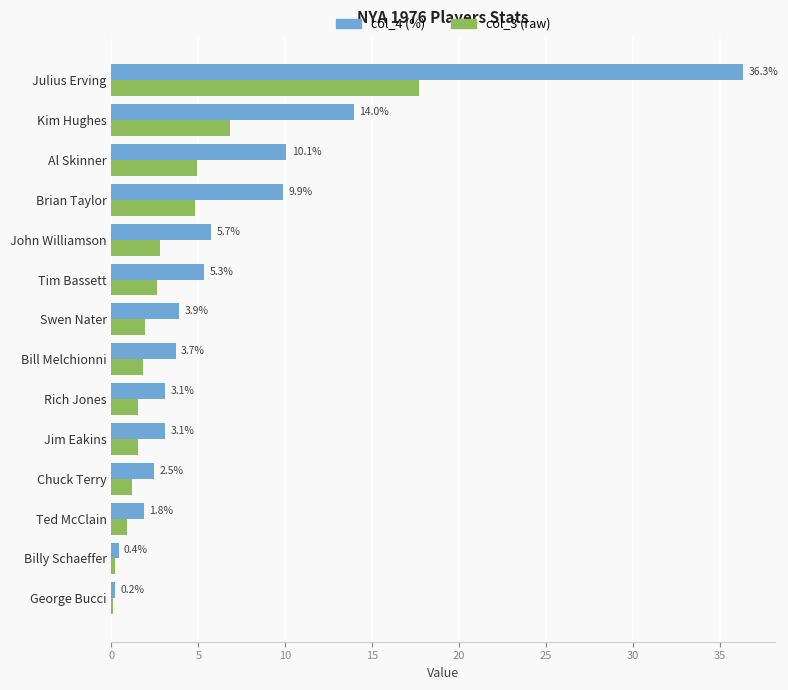

At which category is the sum across all series the highest?

Julius Erving